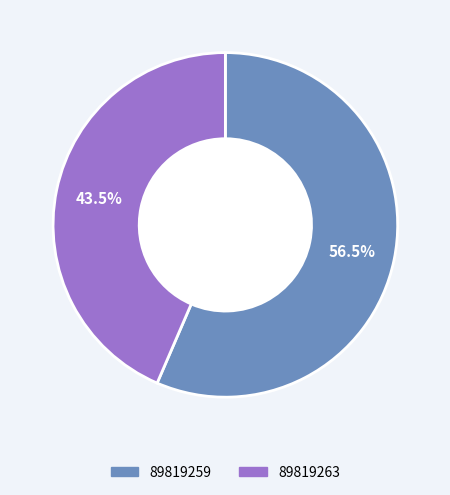

What is the majority slice?

89819259